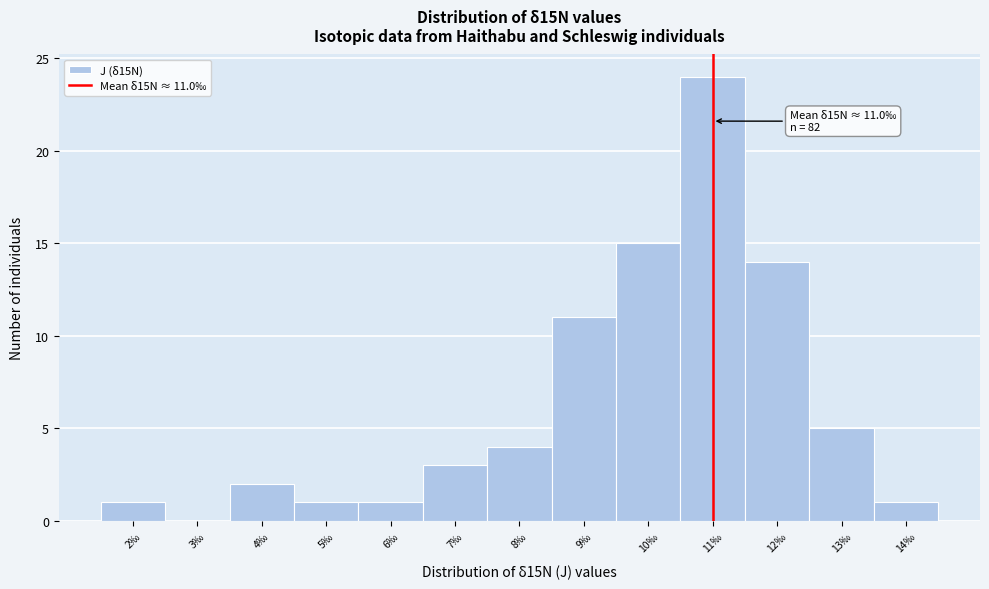

Which range on the x-axis has the tallest bar?

10.5 to 11.5